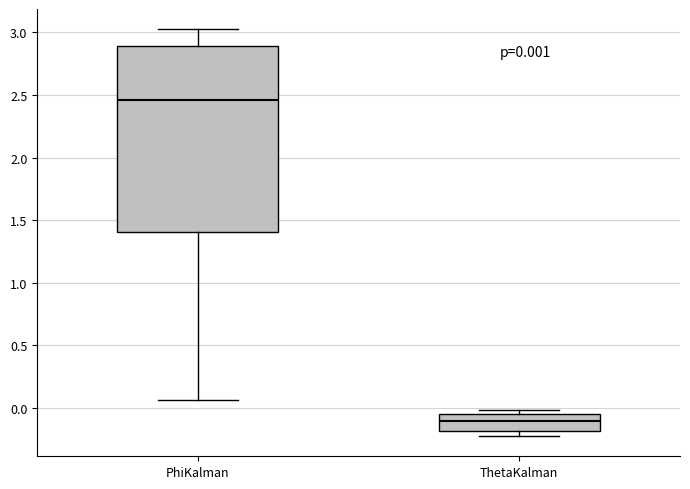

Which box is the tallest, from its lower edge to its upper edge?

PhiKalman